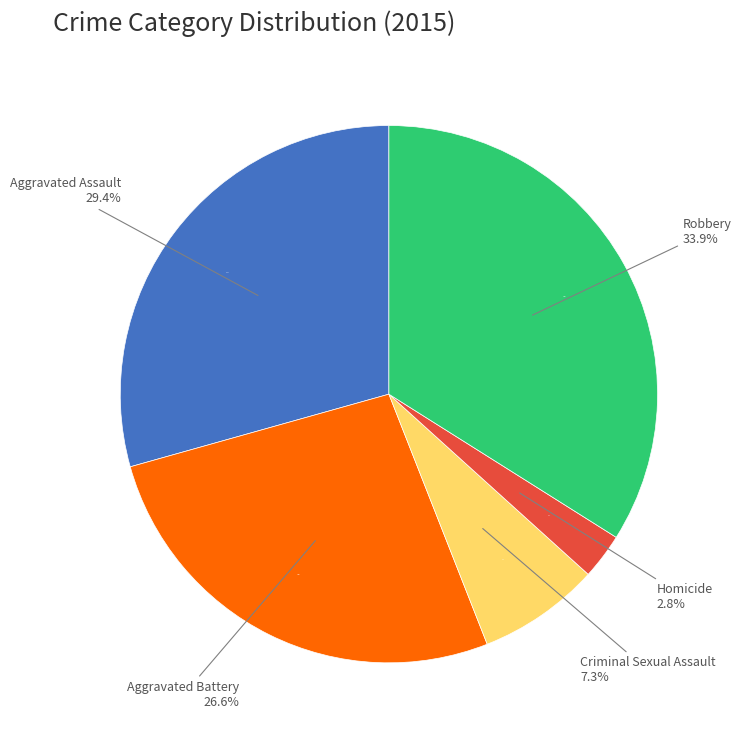

Is there any slice that represents more than half of the pie?

No